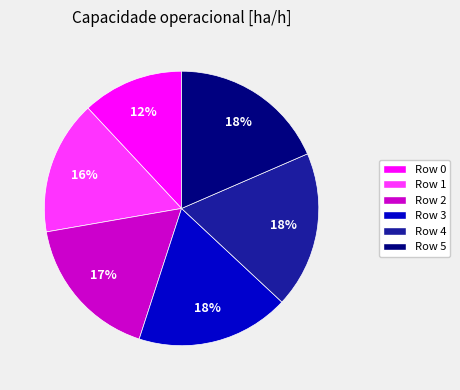

How many segments does this pie chart have?

6